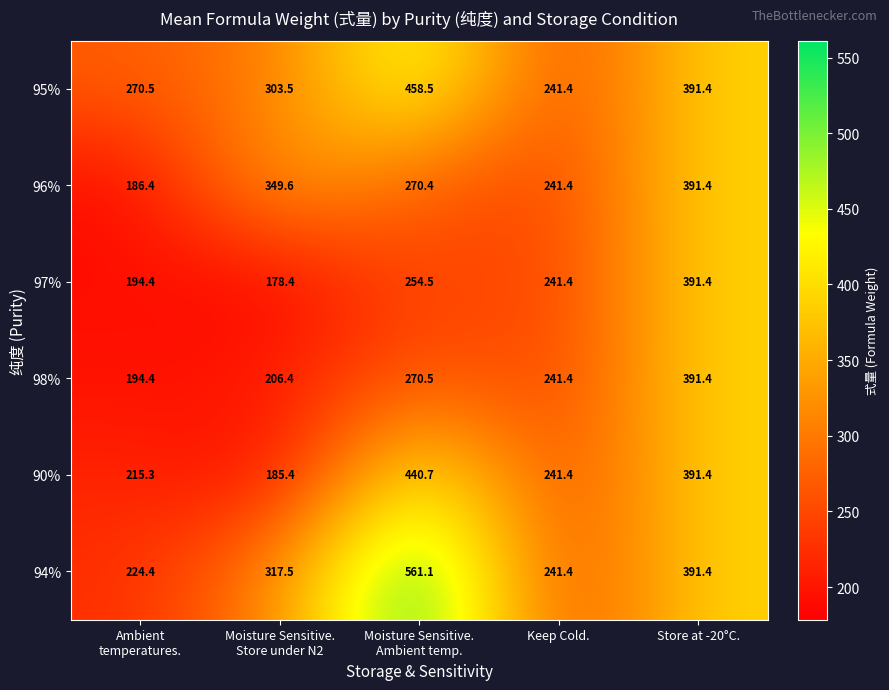

What is the total value across all series at Keep Cold.?

1448.4